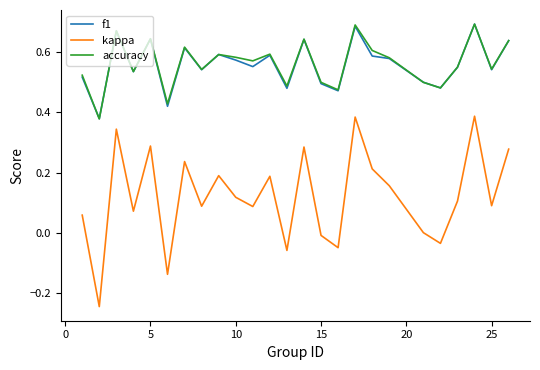

True or false: kappa and accuracy intersect in this chart.

False